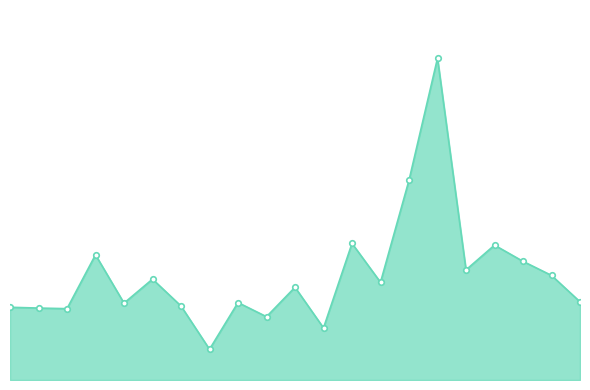

What is the difference between the second highest and second lowest values?

2125183